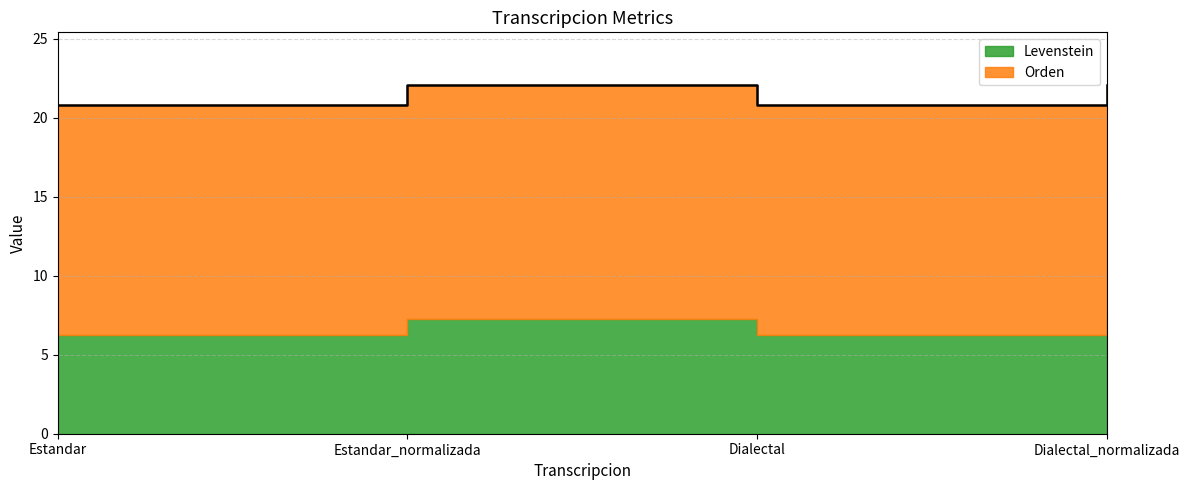

True or false: the data shows 9.4 at Dialectal_normalizada.

False